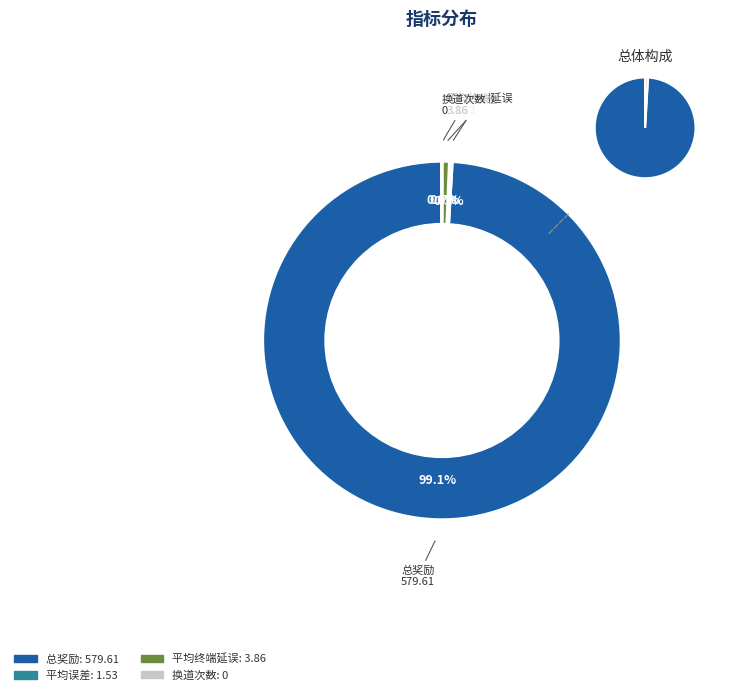

Is the sum of 总奖励 and 平均误差 greater than half?

Yes